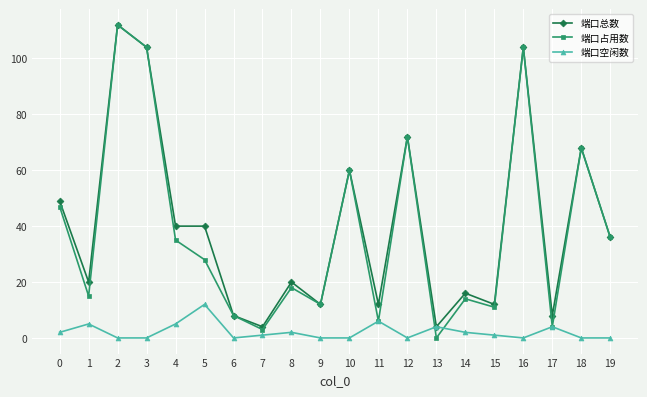

Which series has the largest range (max minus min)?

端口占用数